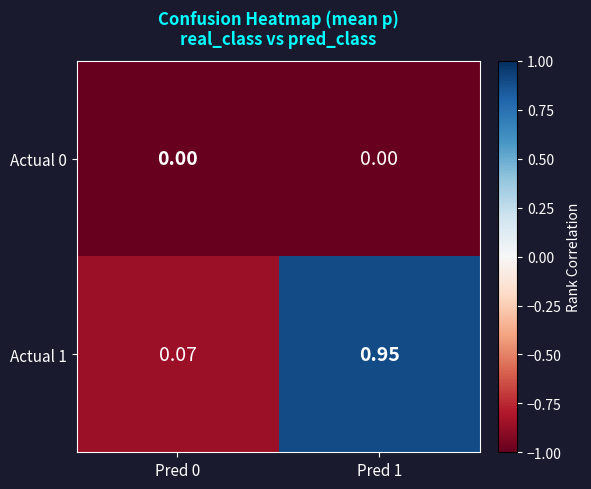

Count the number of categories in the chart.

2